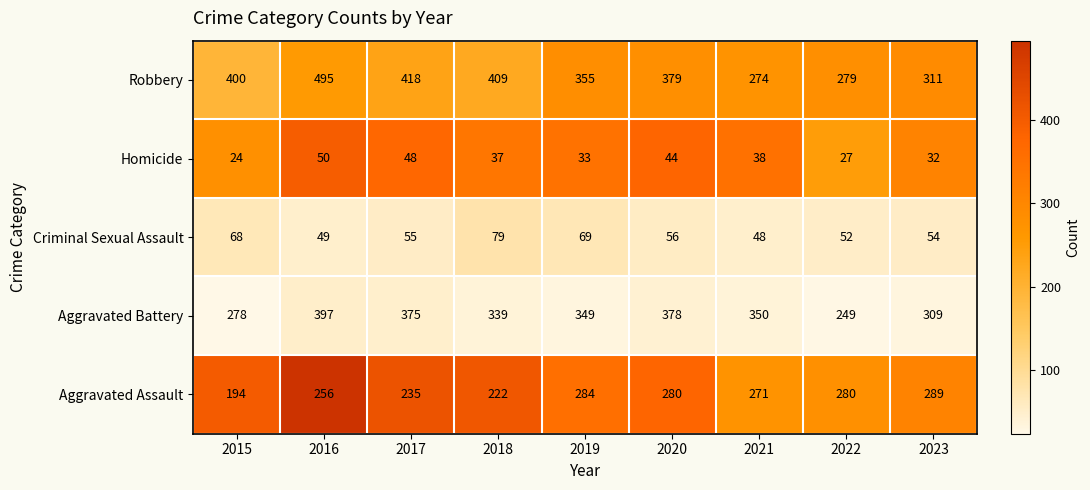

The Aggravated Battery series shows 309 at 2023. True or false?

True